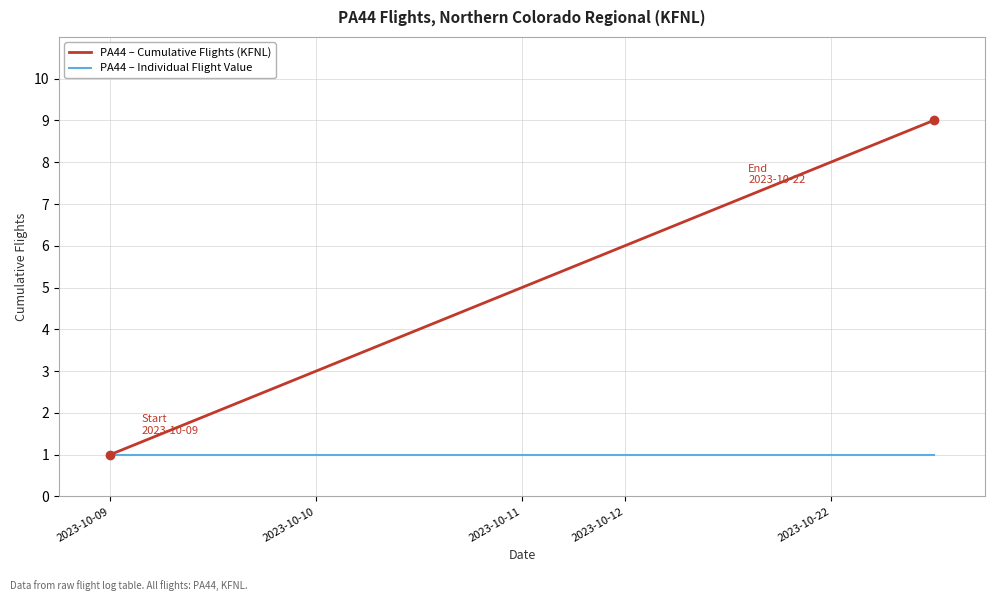

Which series has the largest total across all categories?

PA44 – Cumulative Flights (KFNL)